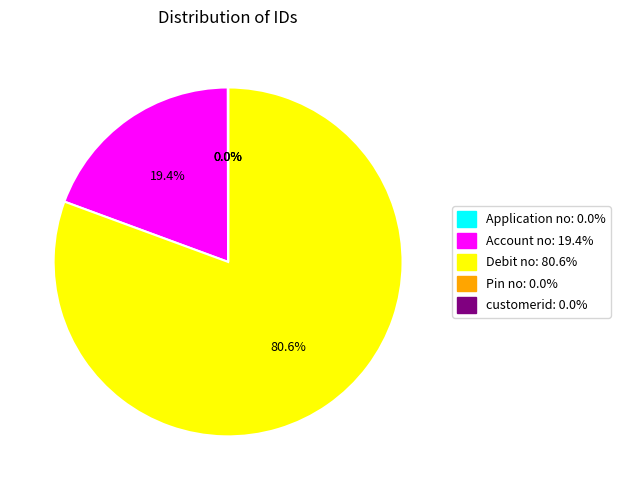

Does Debit no: 80.6% account for over 50% of the chart?

Yes